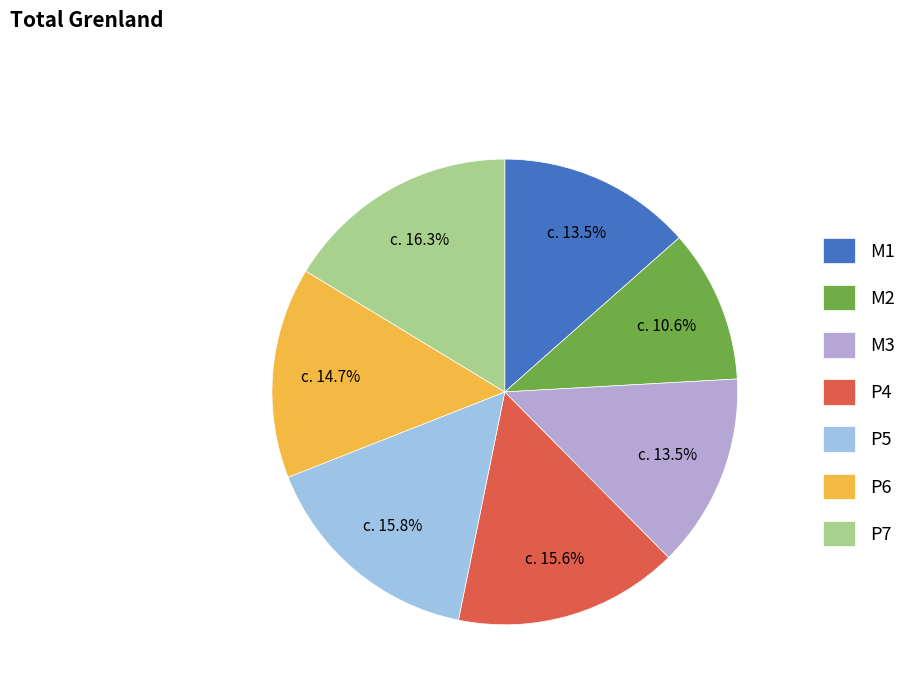

What percentage is the P5 slice, to the nearest percent?

16%